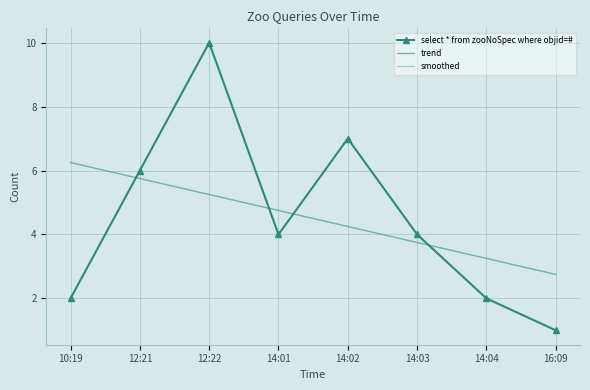

At which category does the chart reach its minimum across all series?

16:09